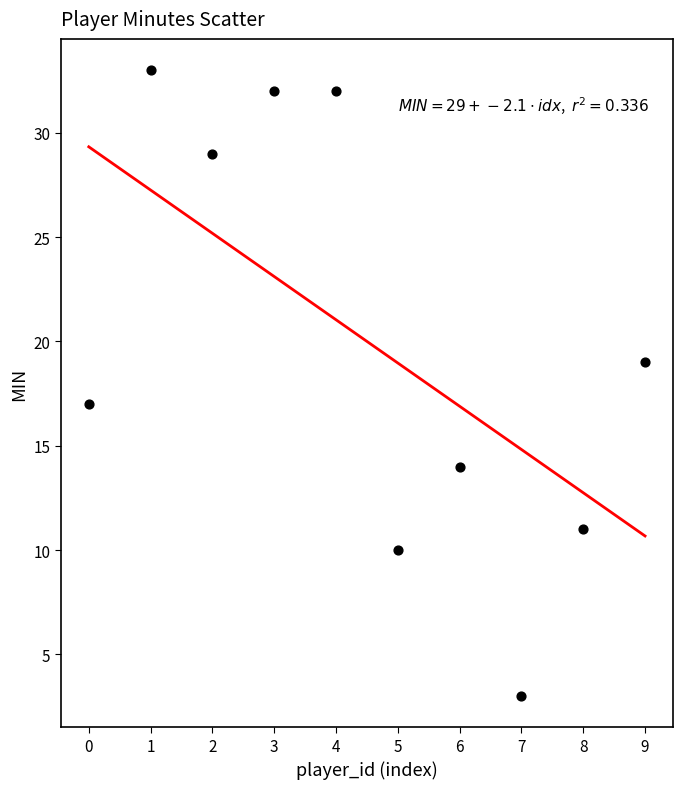

What is the range of Y values (max minus min)?

30